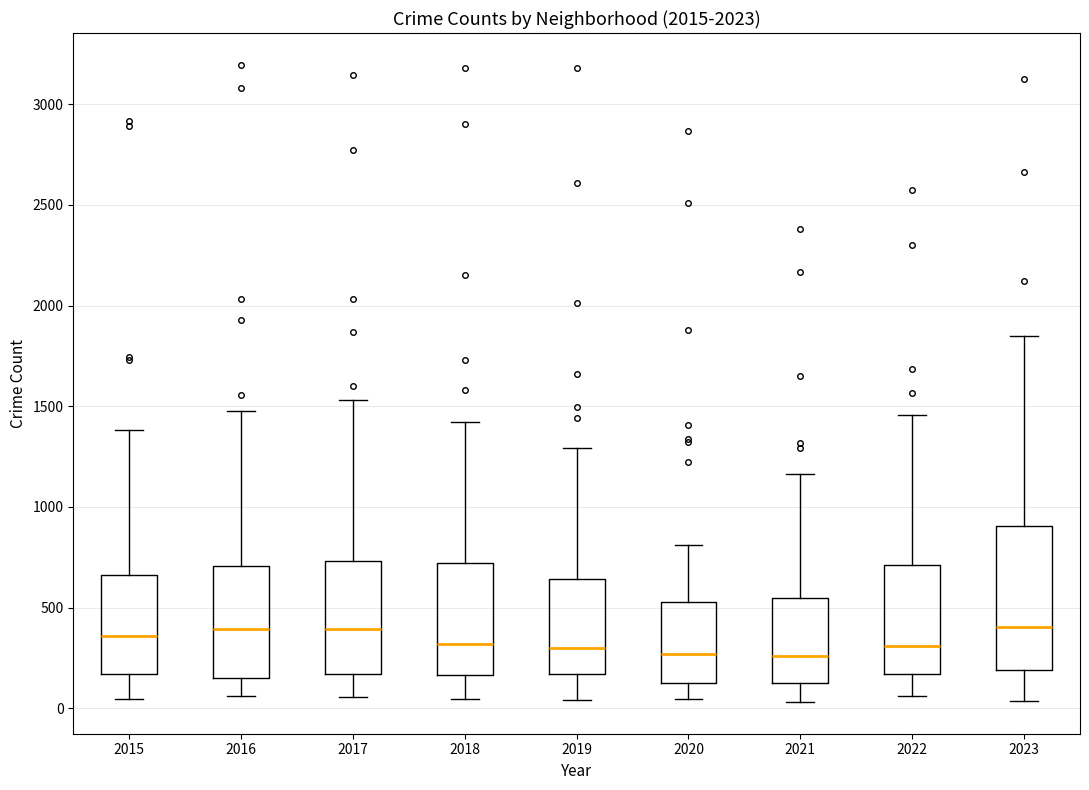

Reading left to right, transcribe this box plot: for each box, give where its median line is, the range the box spans, and where its two whiskers end, as read against the y-axis. The values are not printed on the chart, so give them approximately, as read against the axis.

2015: median 350, box 150 to 650, whiskers 50 to 1400
2016: median 400, box 150 to 700, whiskers 50 to 1500
2017: median 400, box 150 to 750, whiskers 50 to 1550
2018: median 300, box 150 to 700, whiskers 50 to 1400
2019: median 300, box 150 to 650, whiskers 50 to 1300
2020: median 250, box 100 to 550, whiskers 50 to 800
2021: median 250, box 150 to 550, whiskers 50 to 1150
2022: median 300, box 150 to 700, whiskers 50 to 1450
2023: median 400, box 200 to 900, whiskers 50 to 1850